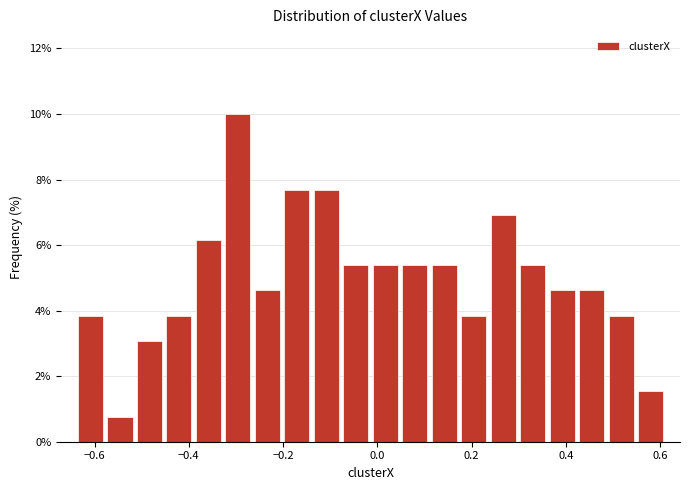

Around what value on the x-axis is the tallest bar? Give the approximate position of its centre, as read against the axis.

-0.30